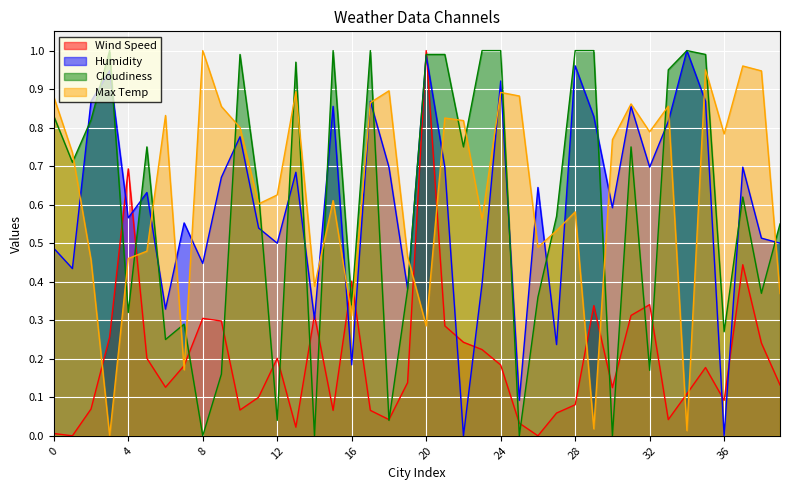

At how many categories does at least one series exceed 0?

40